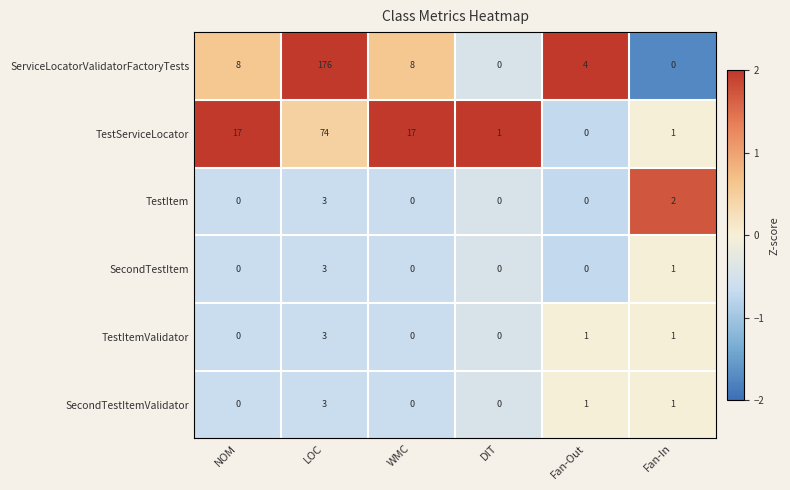

The SecondTestItem series shows 0 at DIT. True or false?

True